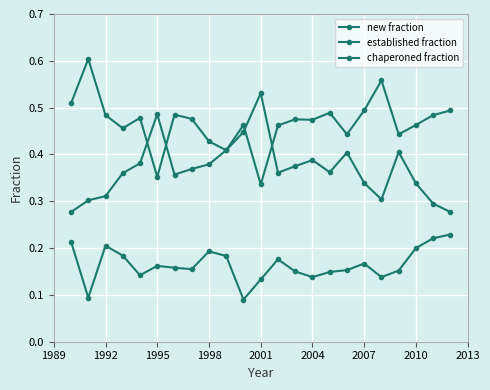

Does the chart have visible grid lines?

Yes